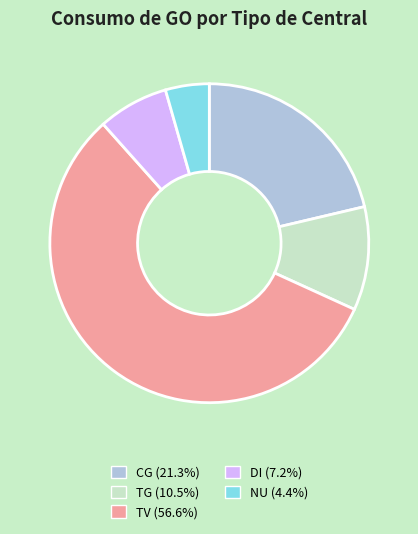

Does any single category account for the majority?

Yes